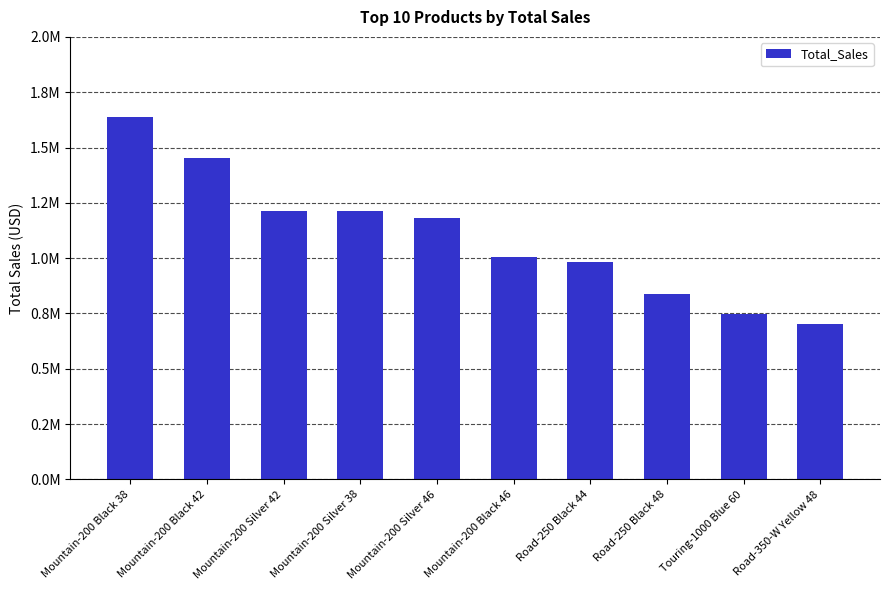

Are the bars horizontal?

No